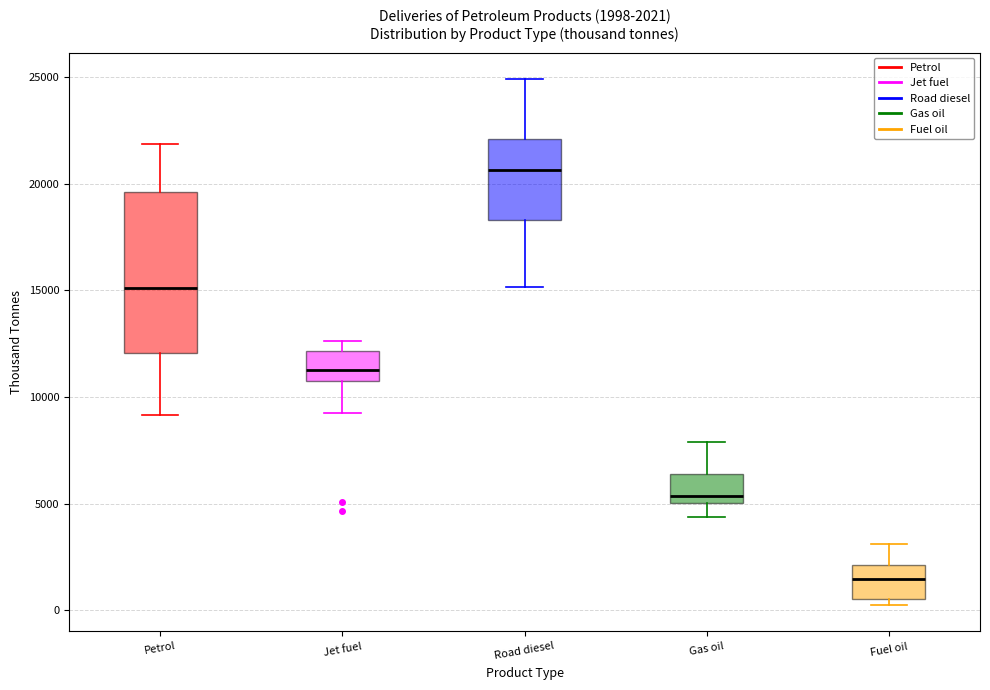

Which box has the highest median line?

Road diesel